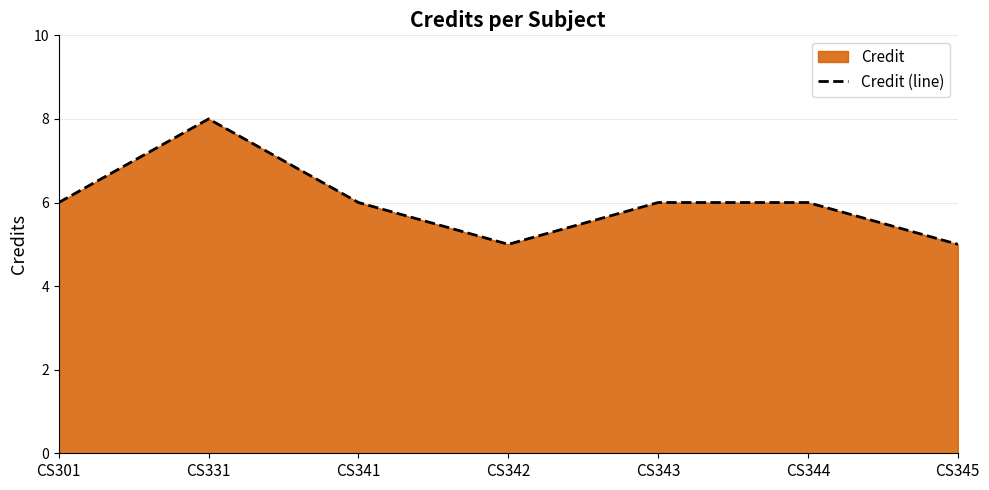

What is the minimum value shown in the chart?

5